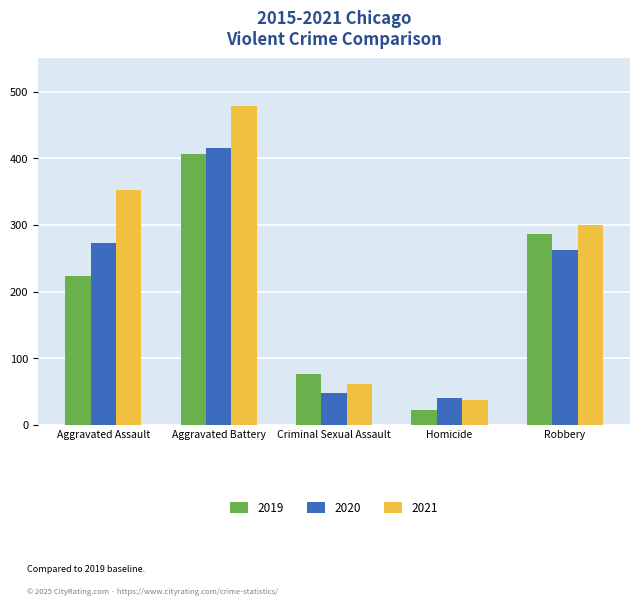

What is the value of the 2021 bar at the 4th from the left?

38